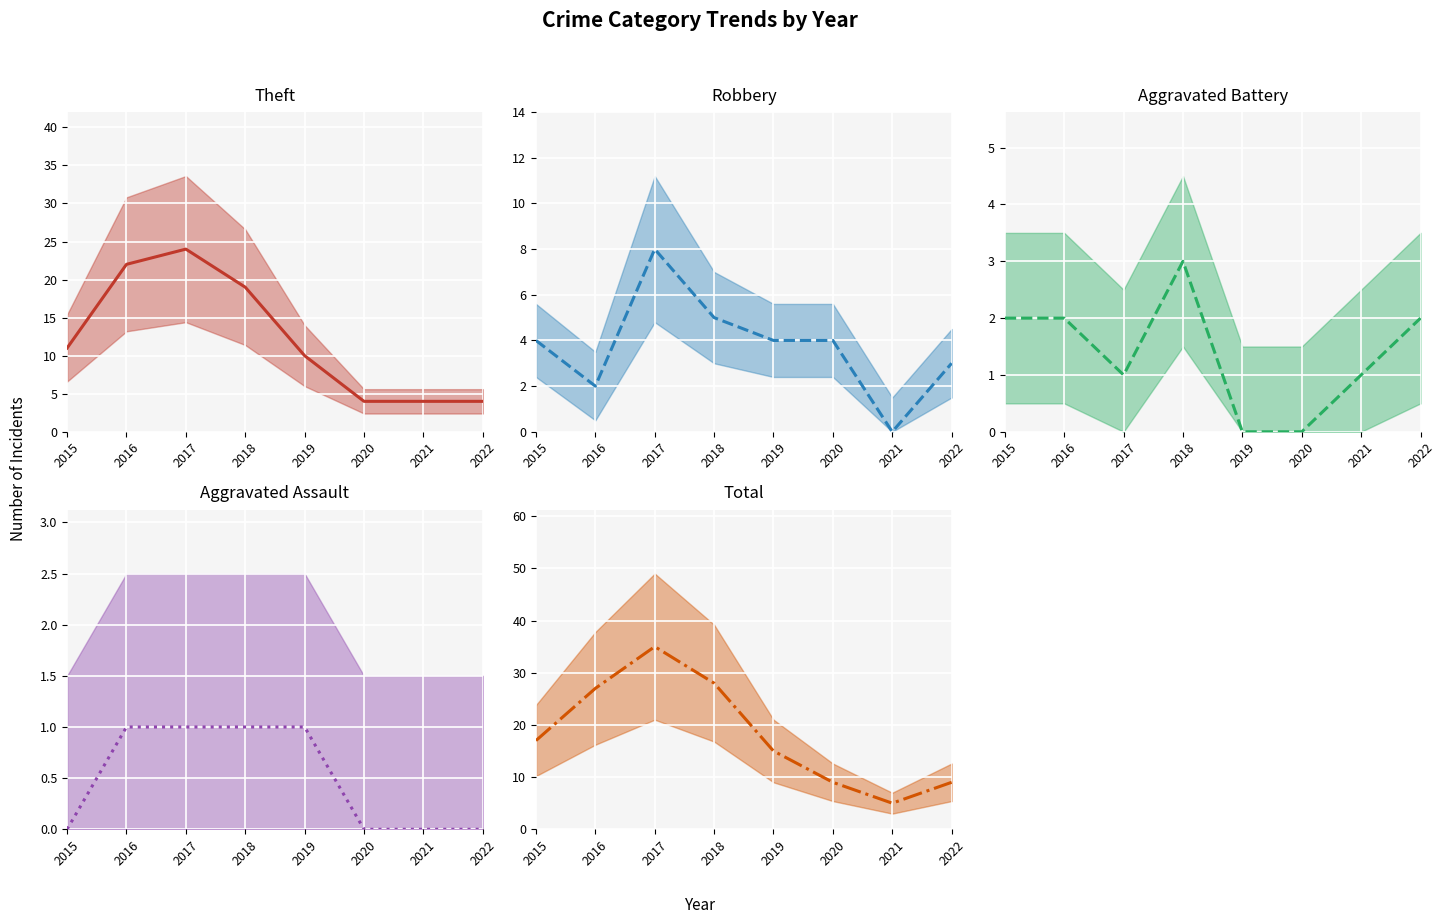

At which label is Robbery (mean) closest to 4?

2015